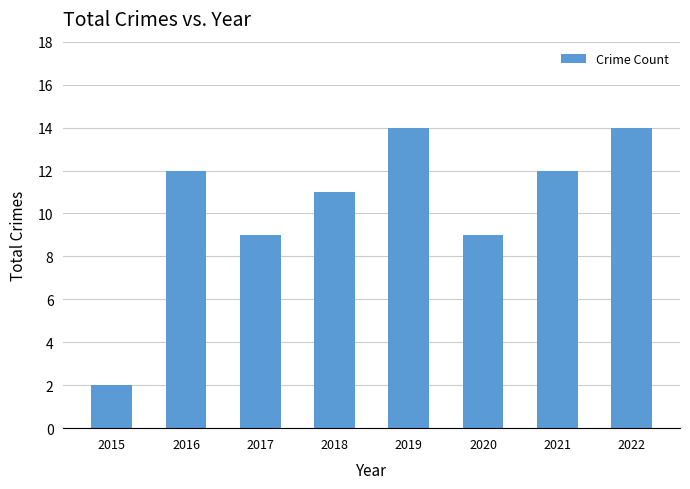

What is the greatest value displayed?

14